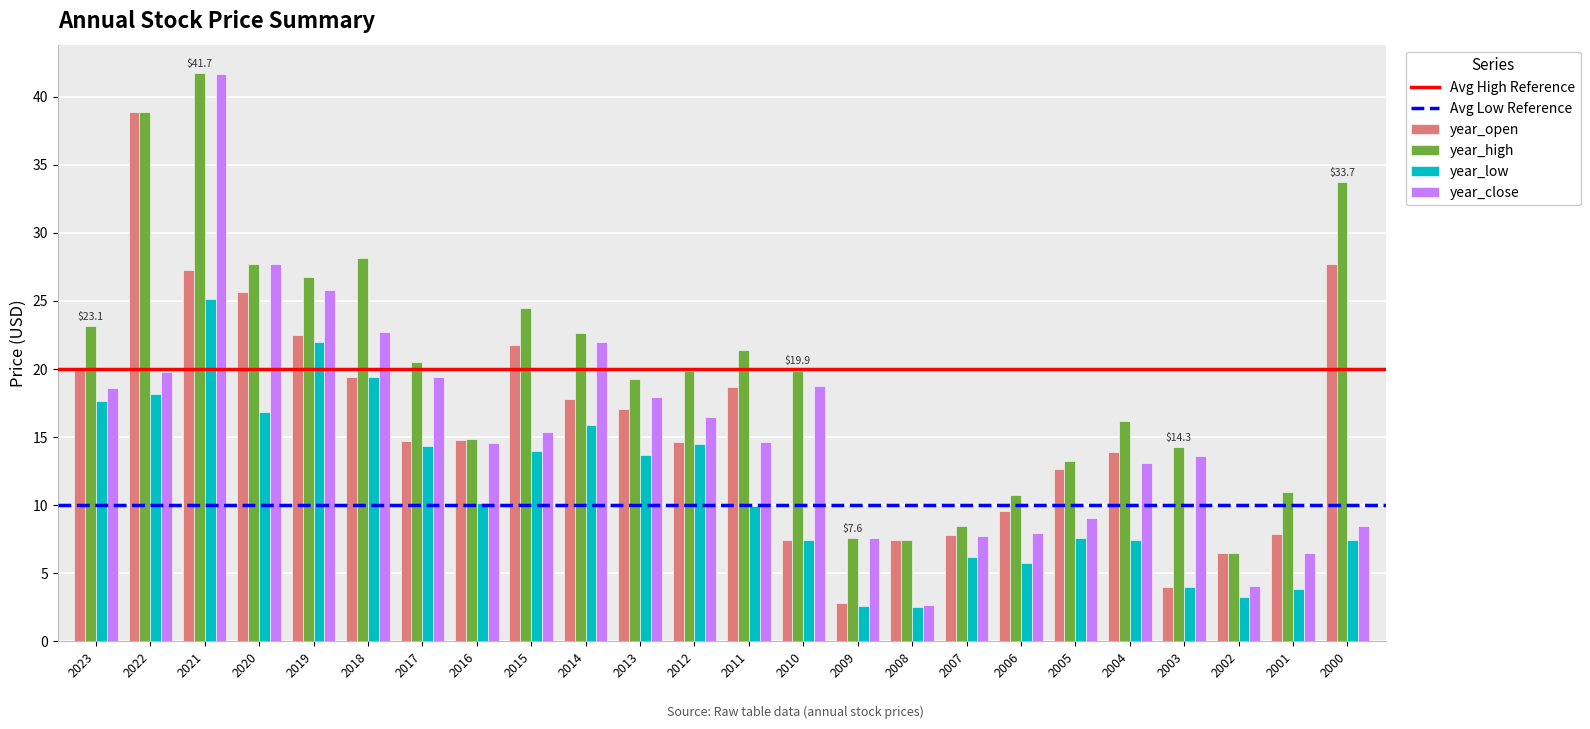

Rank the series at 2004 from highest to lowest value.

year_high, year_open, year_close, year_low